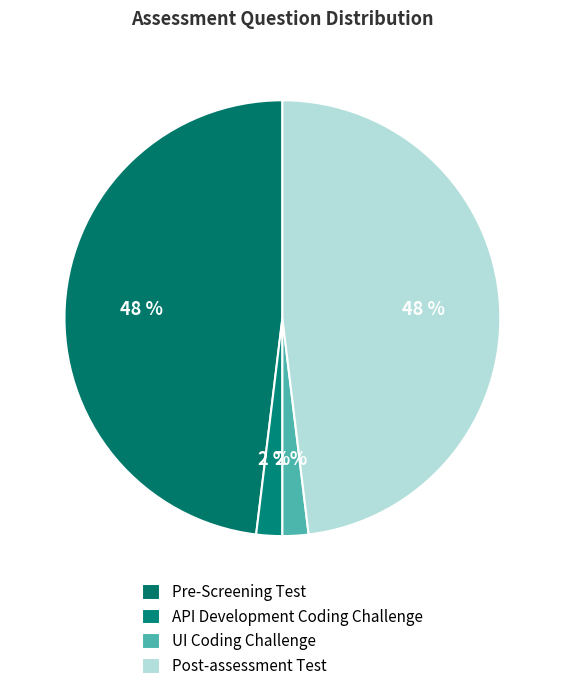

How many segments does this pie chart have?

4